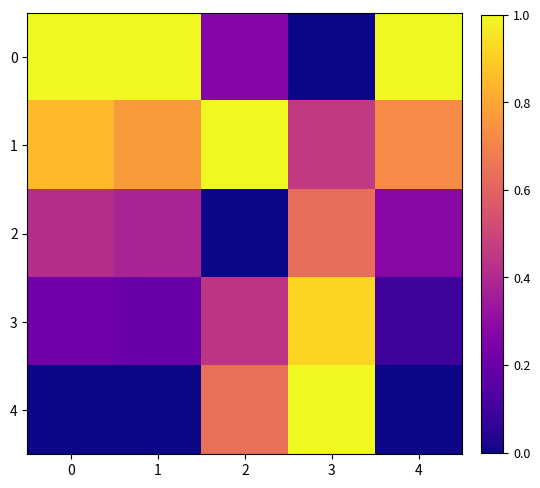

Which series has the largest total across all categories?

1